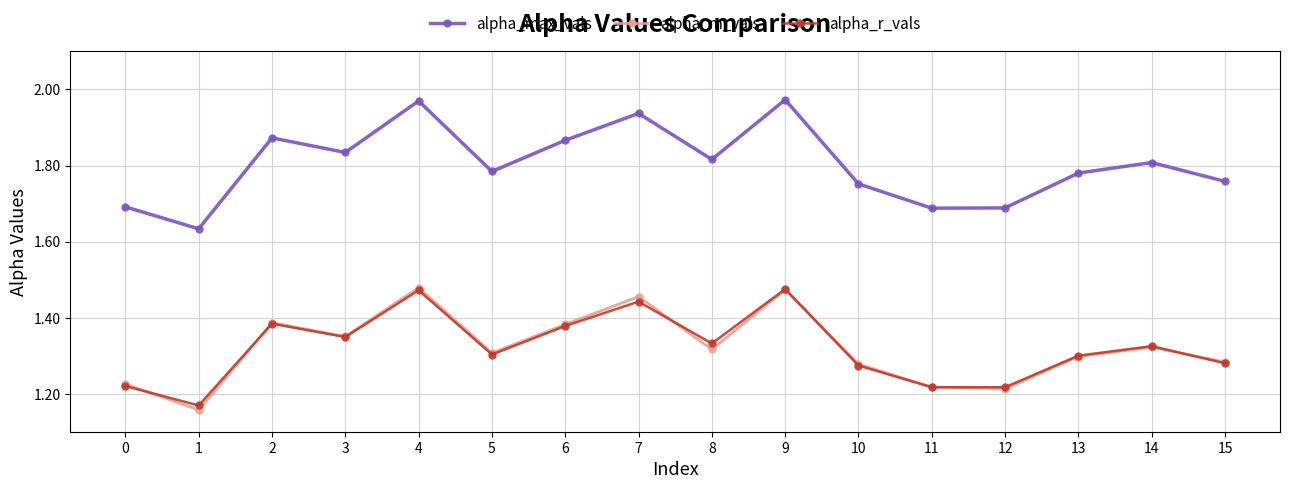

Count the number of categories in the chart.

16